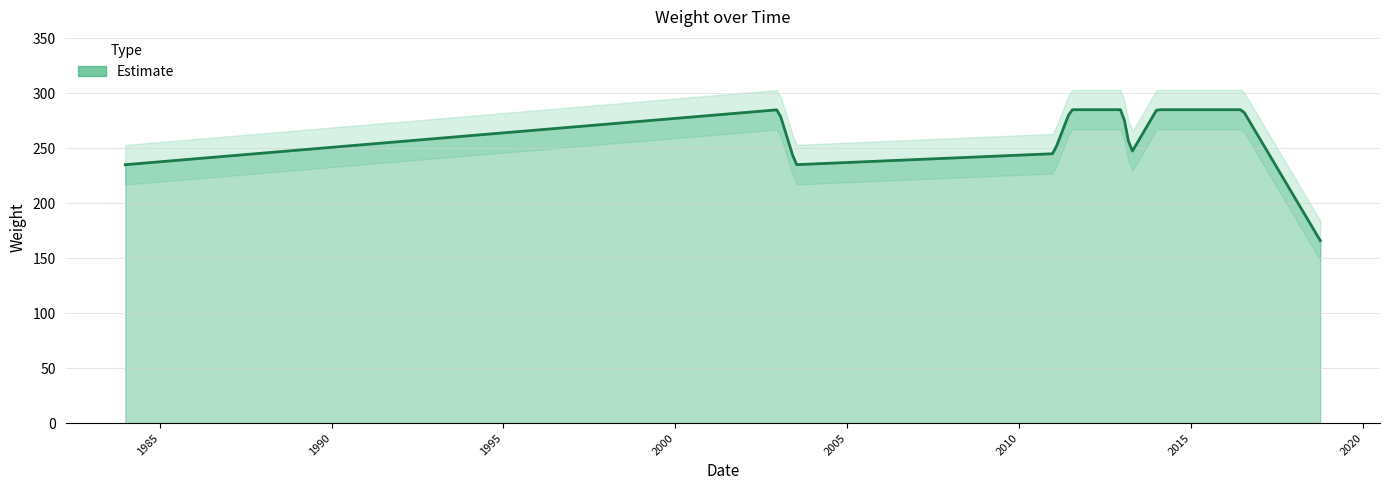

What is the value of the 9th point from the left?

285